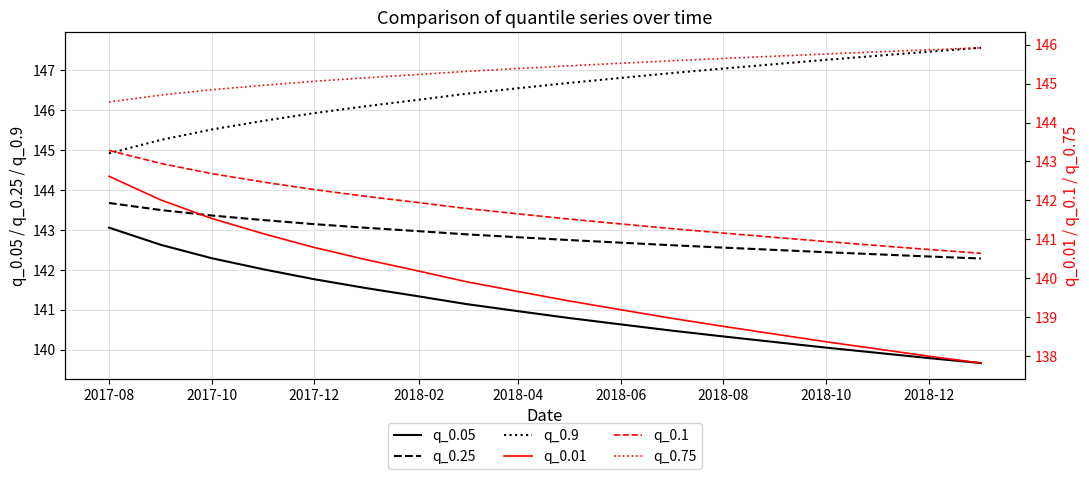

What is the sum of all q_0.75 values?

2616.5